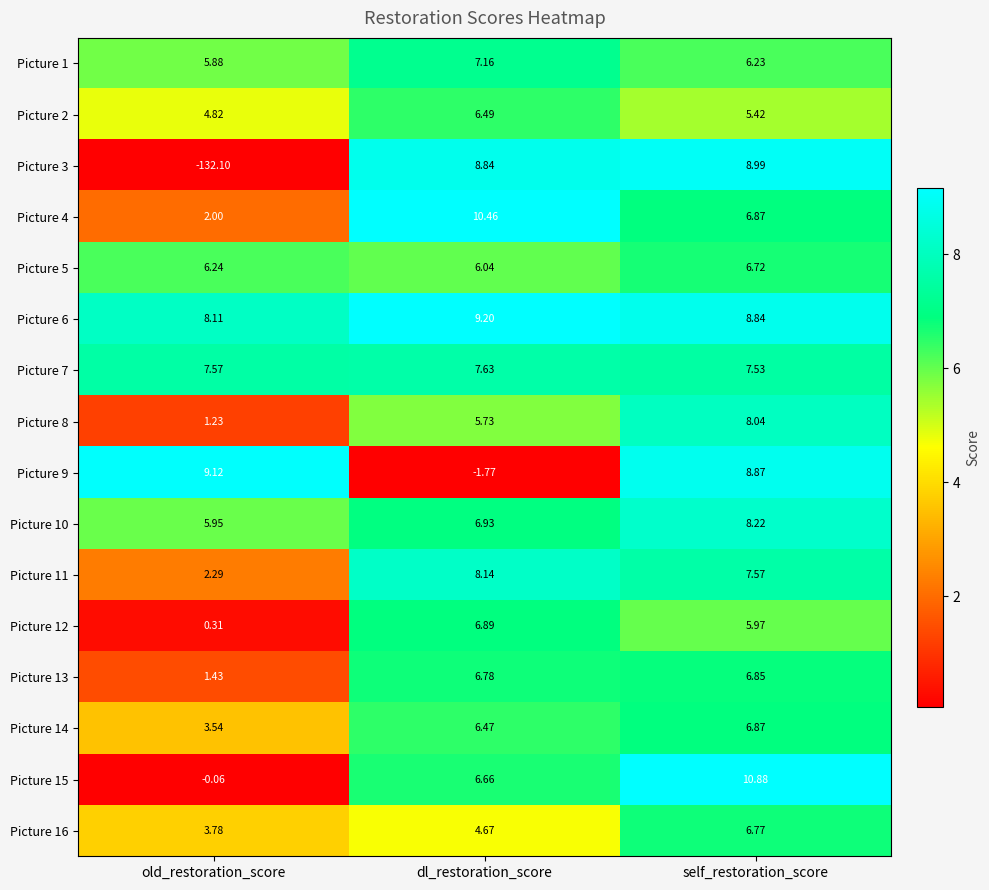

Which category has the highest value across all series?

self_restoration_score